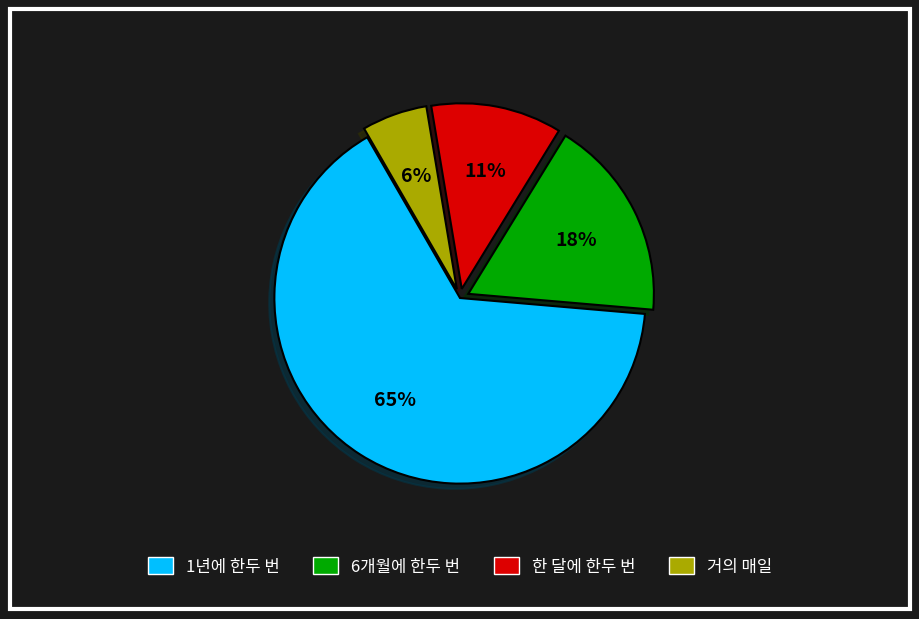

How many slices are in this pie chart?

4